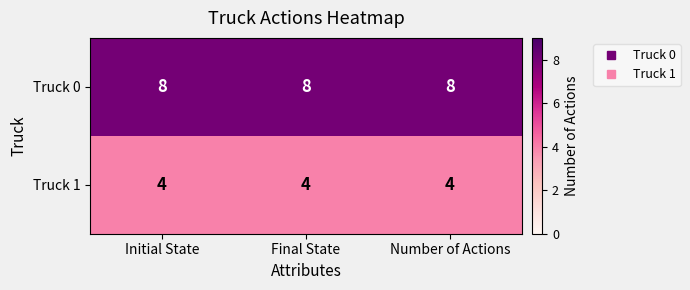

What is the total value across all series at Number of Actions?

12